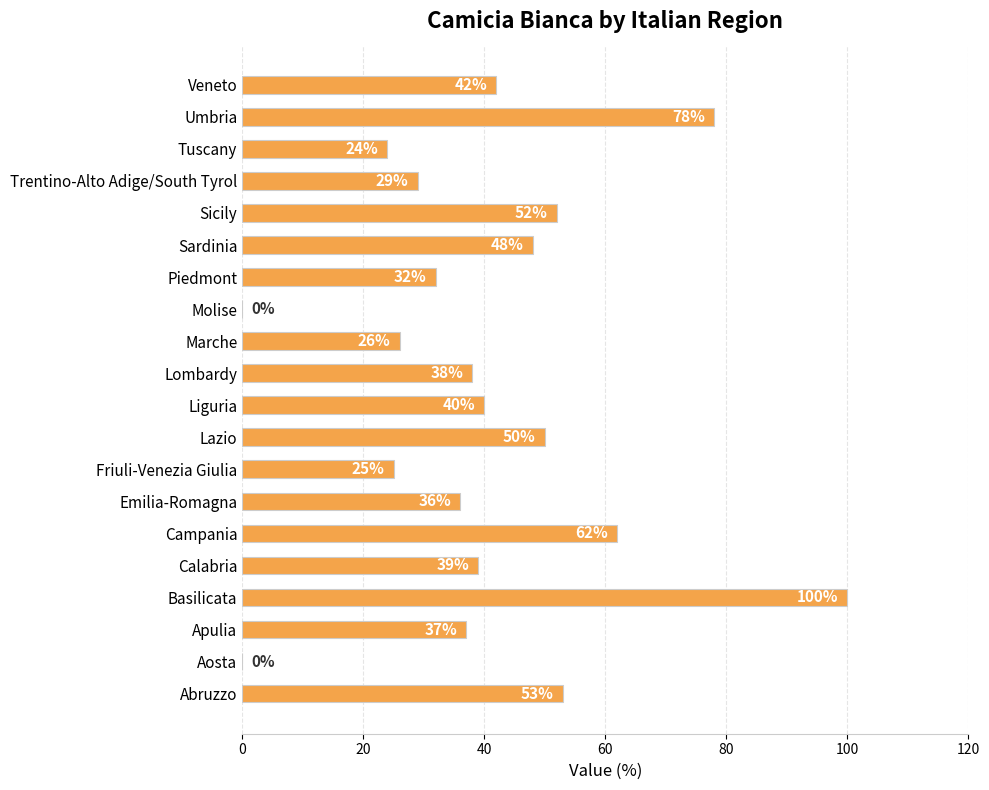

What is the ratio of the value at Emilia-Romagna to the value at Basilicata?

0.4